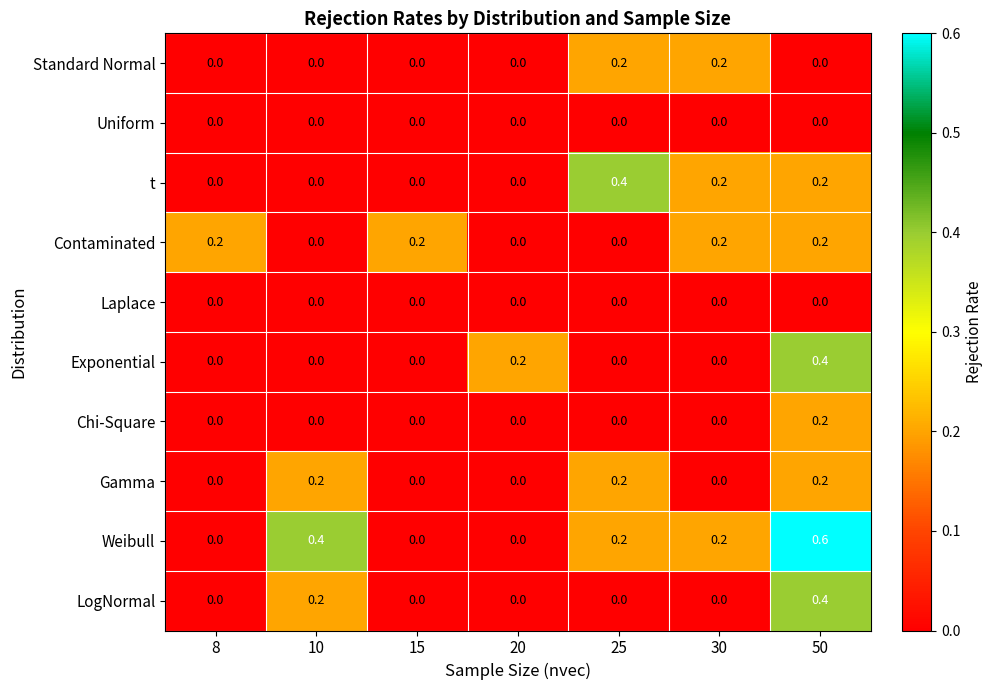

Which series has the largest total across all categories?

Weibull